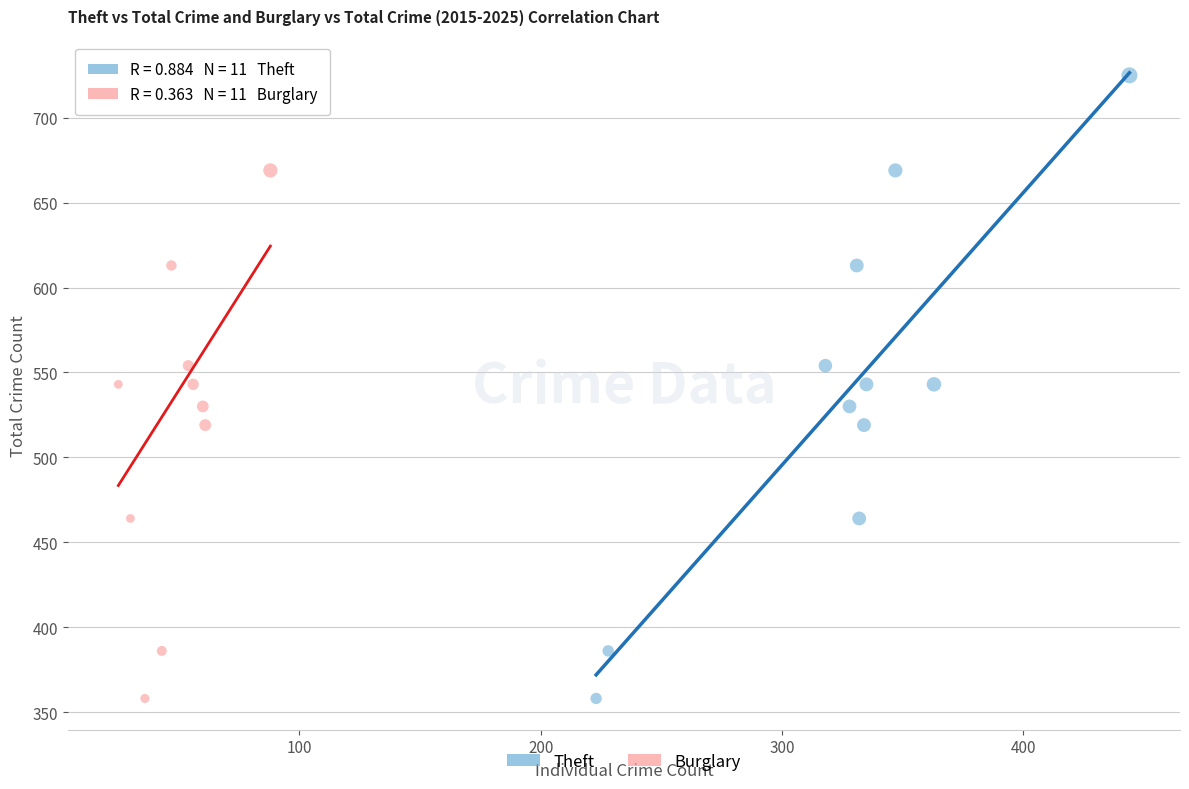

What are all the series names shown in the legend?

Theft, Burglary